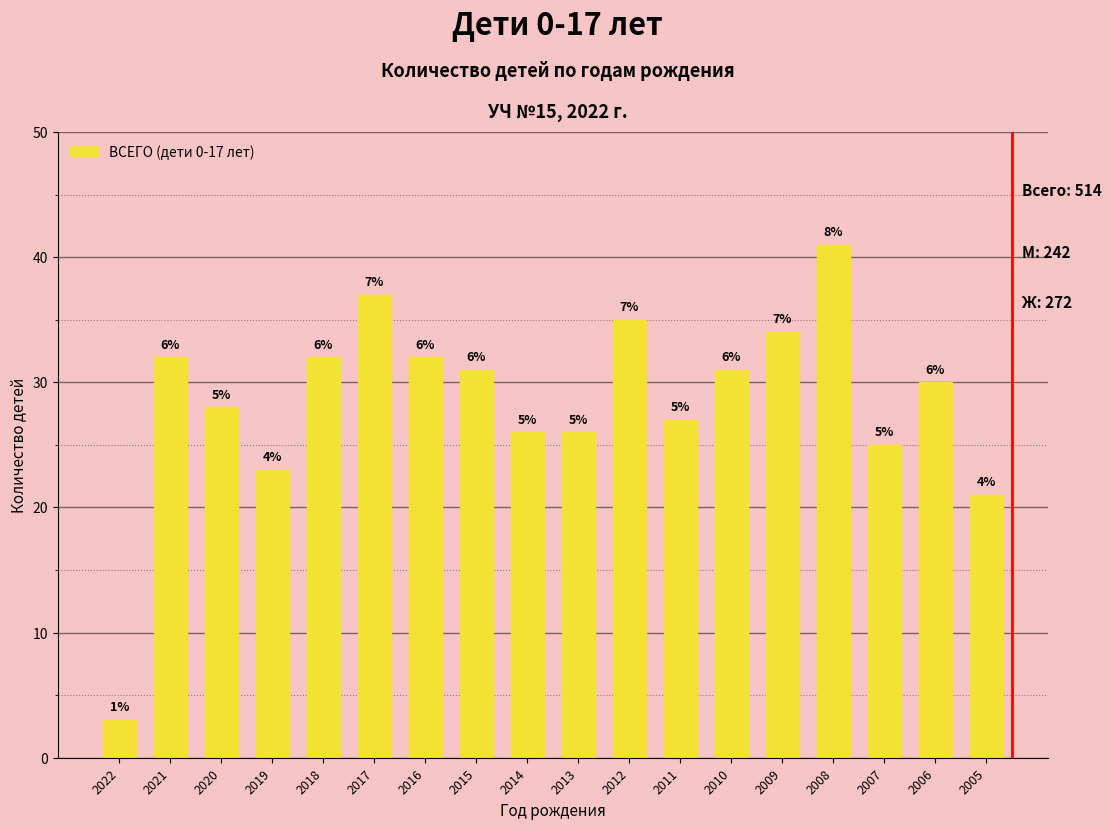

Approximately how many times larger is the value at 2006 compared to 2005?

1.4